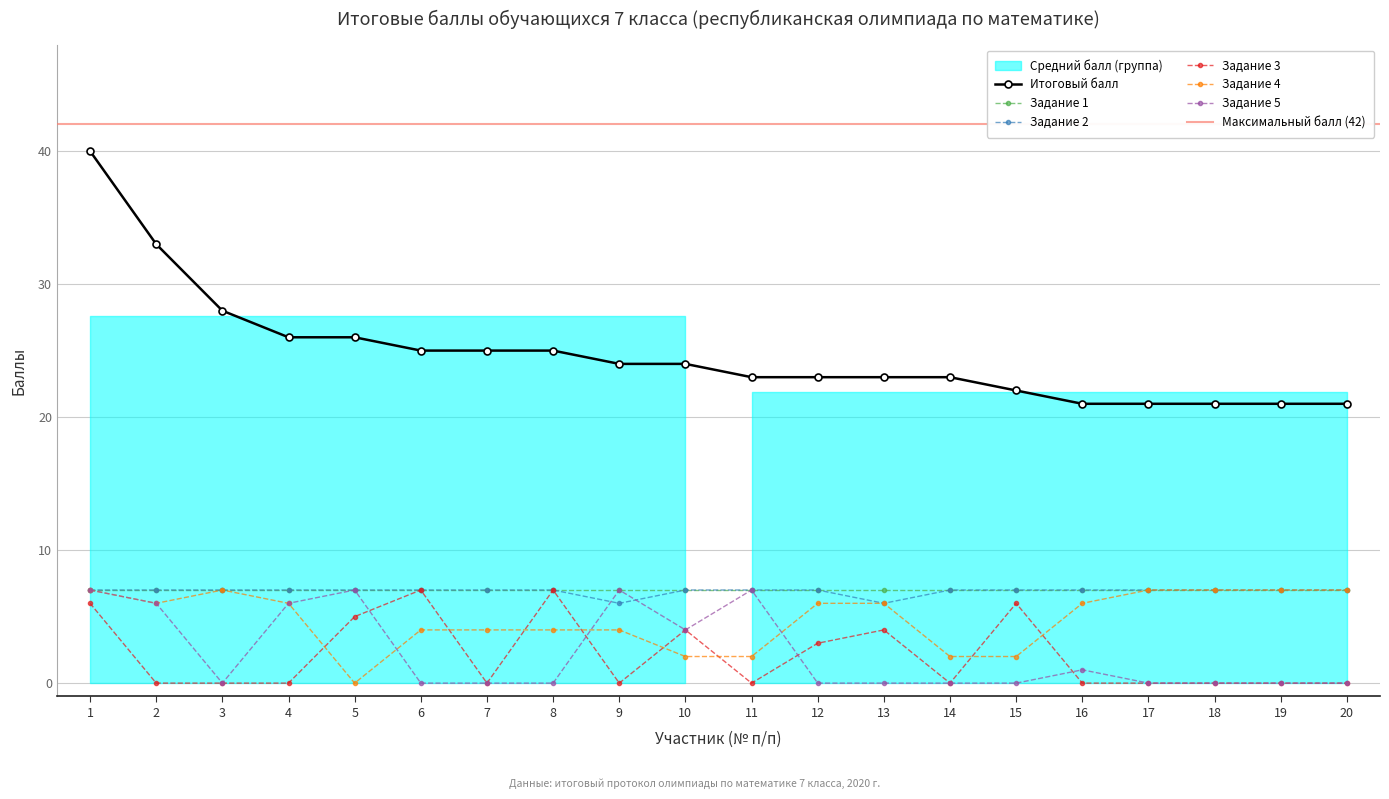

True or false: Итоговый балл and Задание 3 cross at least once.

False